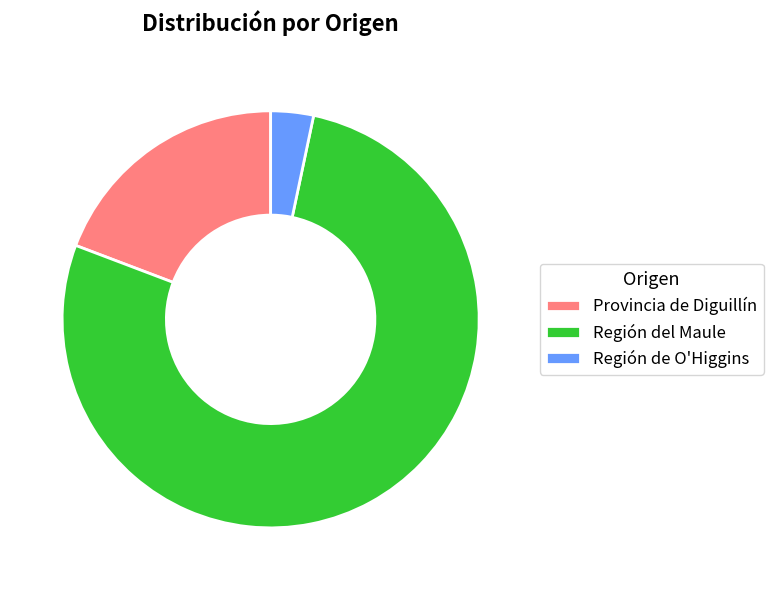

What is the smallest slice in the pie chart?

Región de O'Higgins